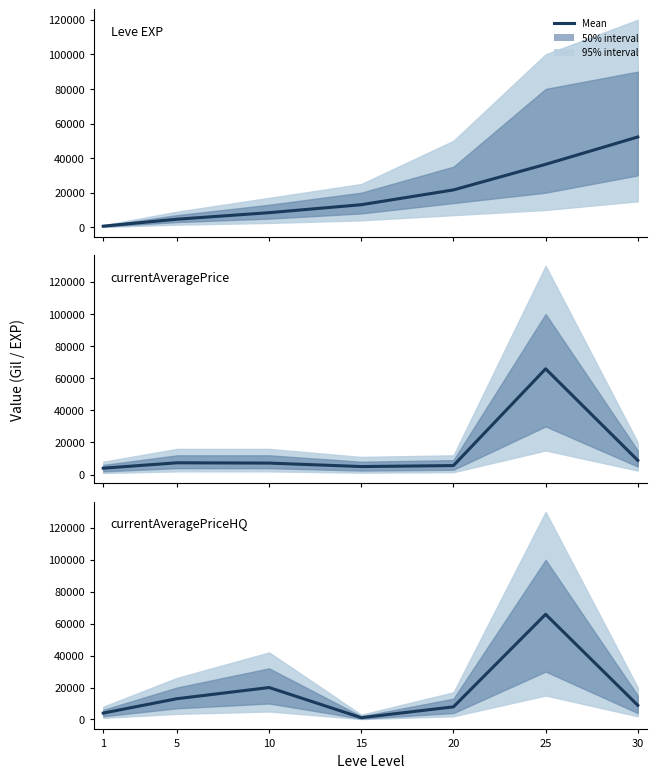

What is the average value of the currentAveragePrice series?

14836